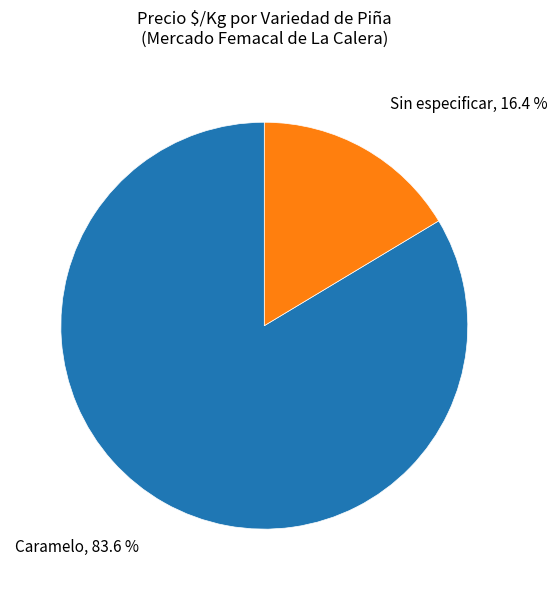

Is there any slice that represents more than half of the pie?

Yes